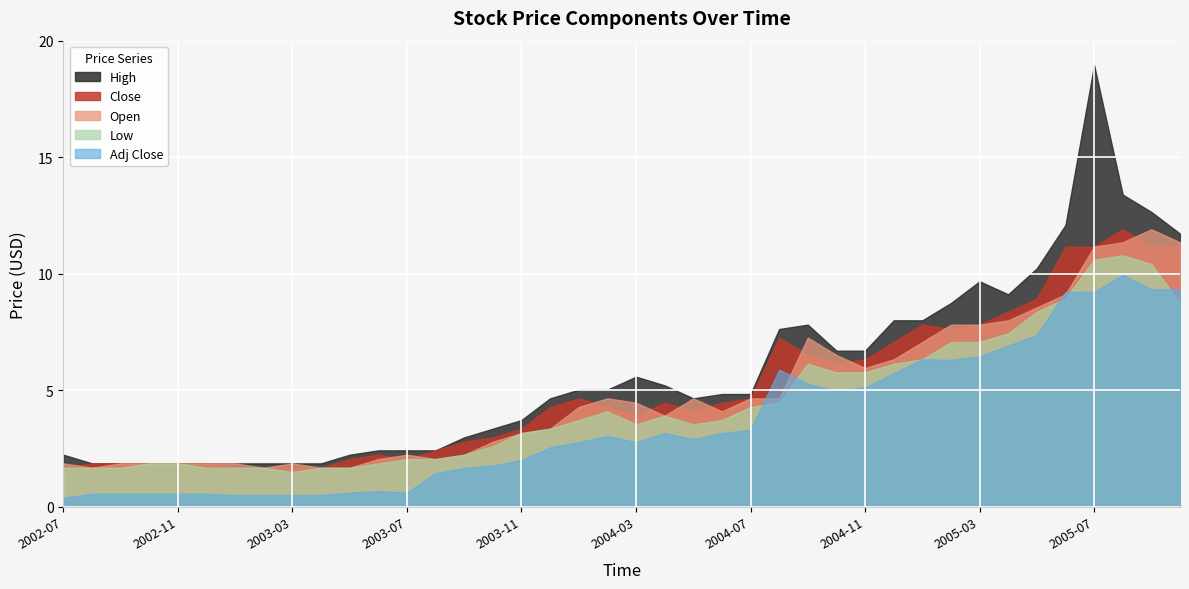

True or false: Adj Close and Close cross at least once.

False